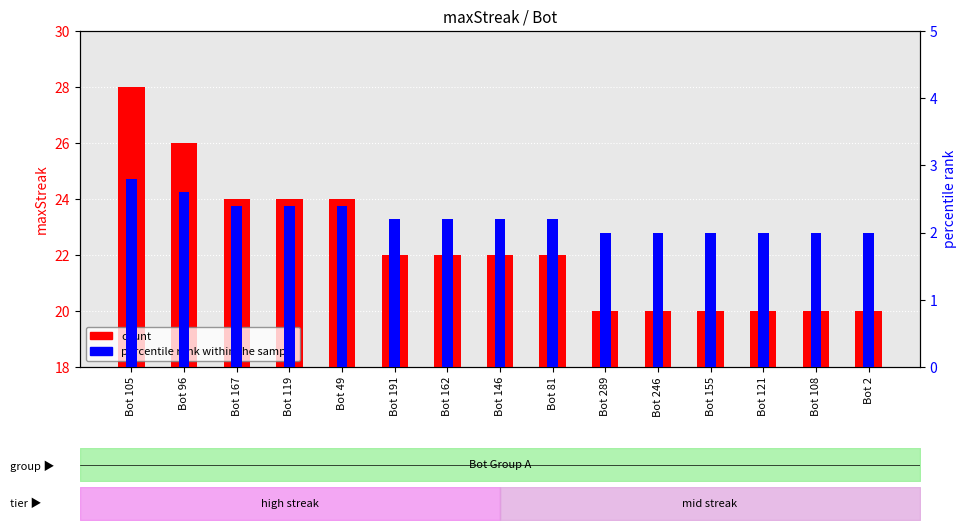

What is the value of the percentile rank within the sample bar at the 8th from the left?

2.2